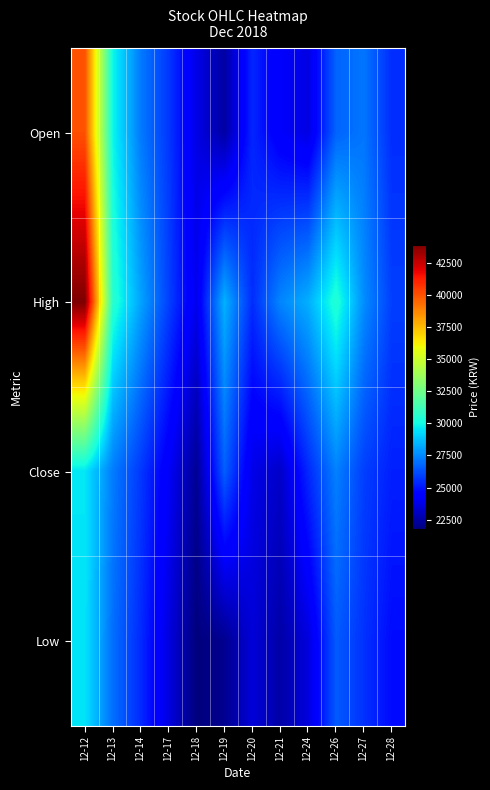

List the series in order of their peak value, lowest first.

Low, Close, Open, High